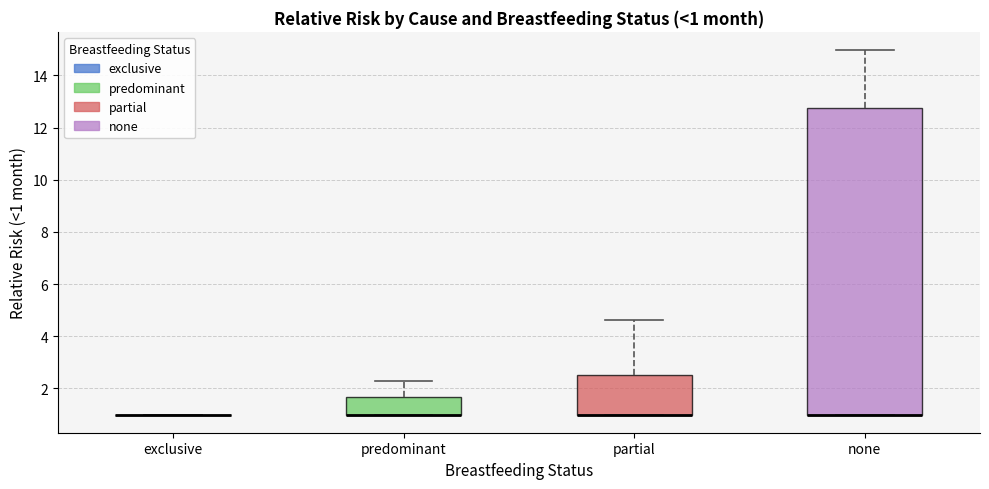

Which box is the tallest, from its lower edge to its upper edge?

none